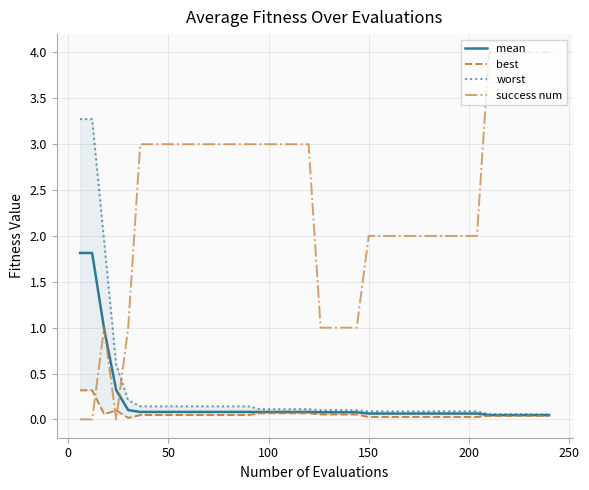

Is the value of success num at 25 greater than the value of worst at 13?

Yes